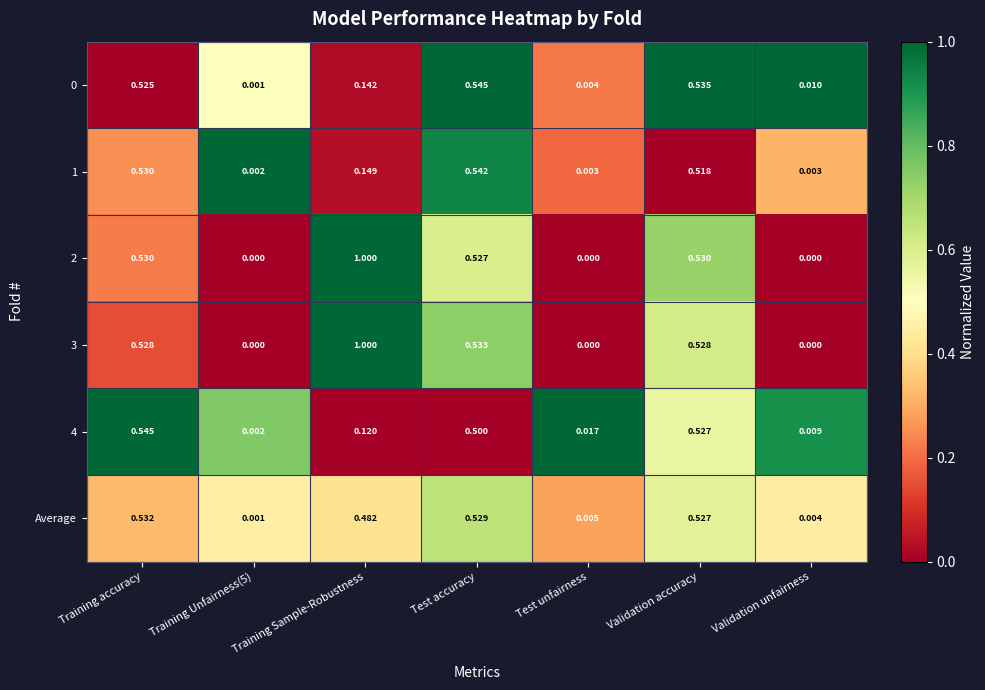

Is the value of 1 at Training accuracy greater than the value of 0 at Test accuracy?

No